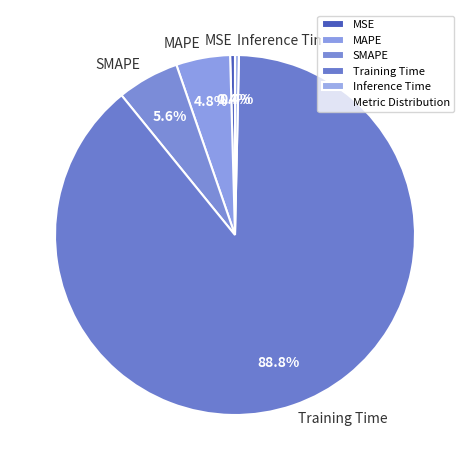

Is Training Time the majority of the pie?

Yes